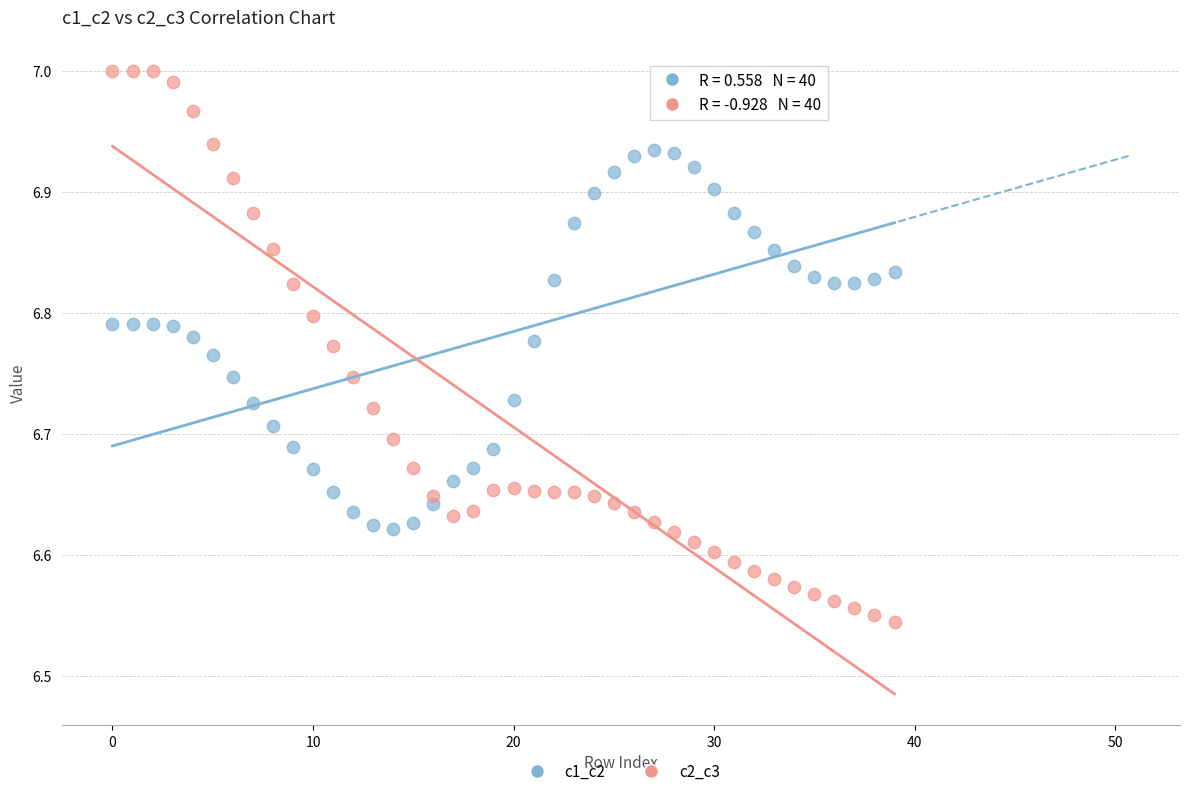

Which series reaches the maximum Y coordinate?

c2_c3